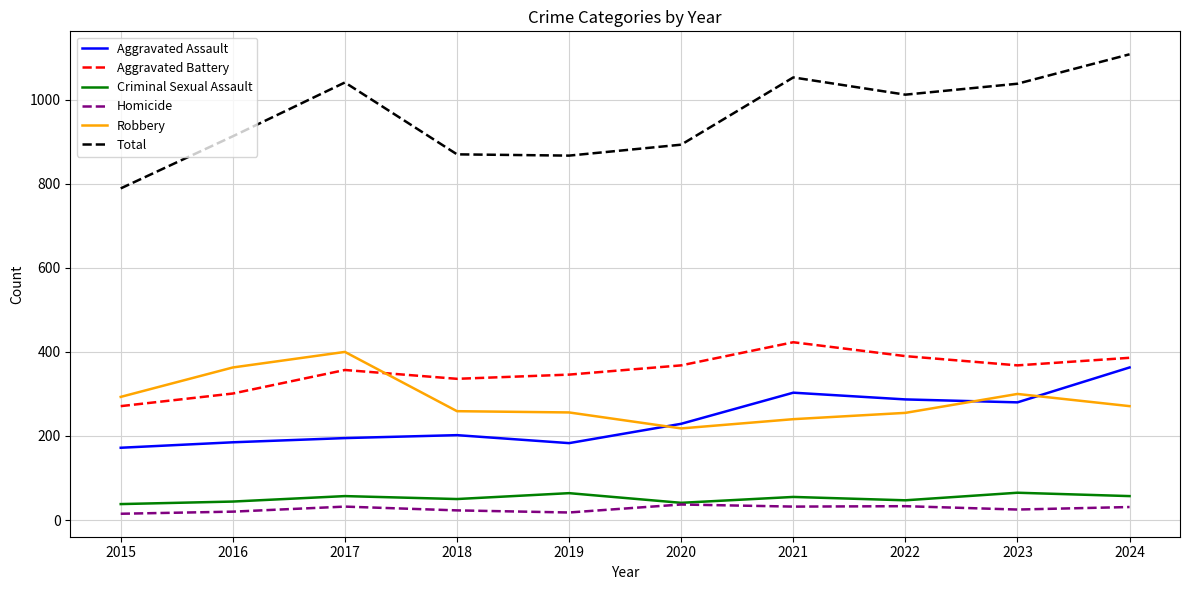

Is this an area chart (filled region under the line)?

No